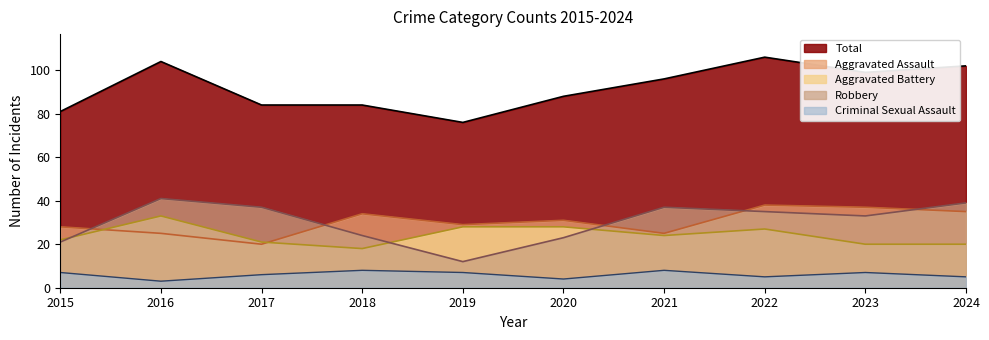

What are all the series names shown in the legend?

Total, Aggravated Assault, Aggravated Battery, Robbery, Criminal Sexual Assault